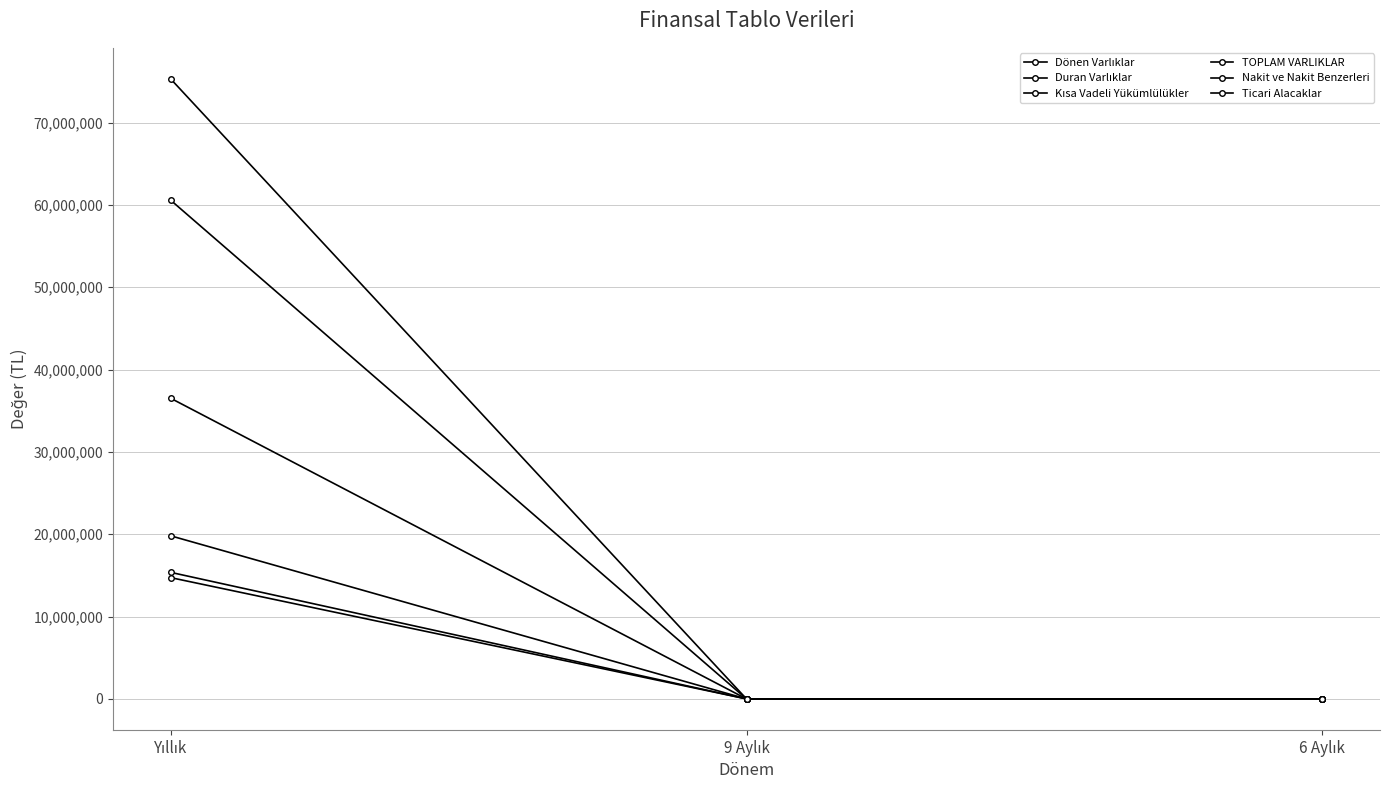

Is this an area chart (filled region under the line)?

No